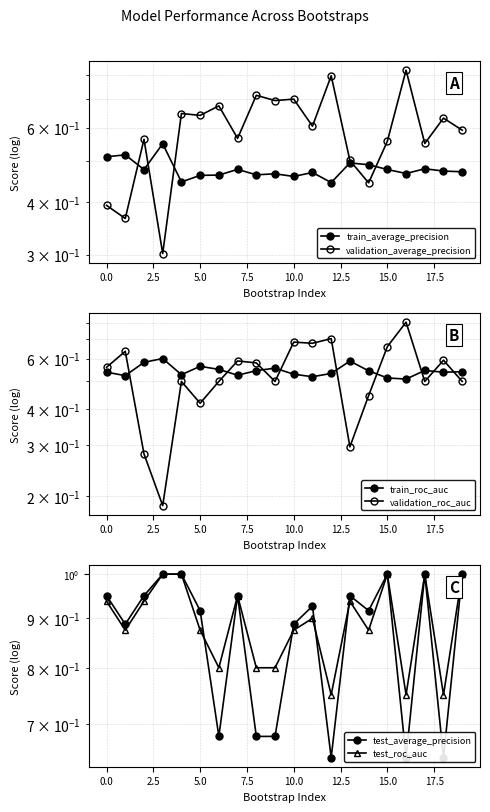

Reading left to right, transcribe all the data shown in this chart.

train_average_precision: 0.5	0.5	0.5	0.5	0.4	0.5	0.5	0.5	0.5	0.5	0.5	0.5	0.4	0.5	0.5	0.5	0.5	0.5	0.5	0.5
validation_average_precision: 0.4	0.4	0.6	0.3	0.6	0.6	0.7	0.6	0.7	0.7	0.7	0.6	0.8	0.5	0.4	0.6	0.8	0.6	0.6	0.6
train_roc_auc: 0.5	0.5	0.6	0.6	0.5	0.6	0.6	0.5	0.5	0.6	0.5	0.5	0.5	0.6	0.5	0.5	0.5	0.5	0.5	0.5
validation_roc_auc: 0.6	0.6	0.3	0.2	0.5	0.4	0.5	0.6	0.6	0.5	0.7	0.7	0.7	0.3	0.4	0.7	0.8	0.5	0.6	0.5
test_average_precision: 0.9	0.9	0.9	1.0	1.0	0.9	0.7	0.9	0.7	0.7	0.9	0.9	0.6	0.9	0.9	1.0	0.6	1.0	0.6	1.0
test_roc_auc: 0.9	0.9	0.9	1.0	1.0	0.9	0.8	0.9	0.8	0.8	0.9	0.9	0.8	0.9	0.9	1.0	0.8	1.0	0.8	1.0